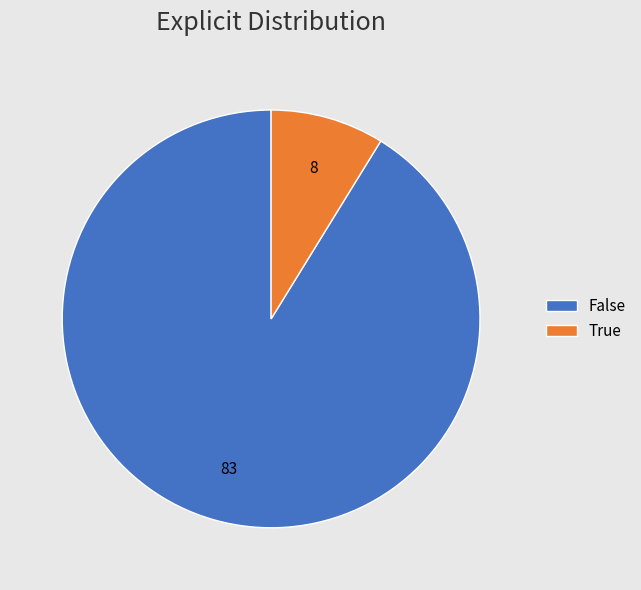

Is it true that True is 9% of the pie?

True